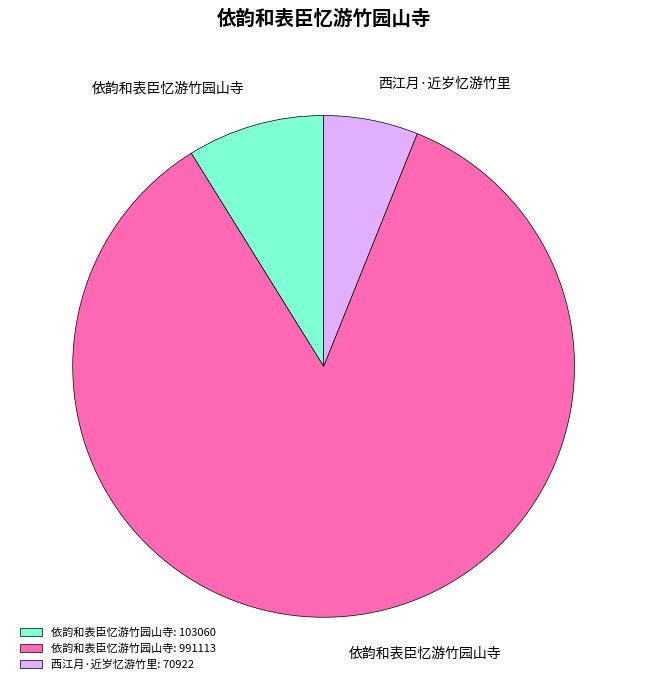

Rank the categories by value from lowest to highest.

西江月·近岁忆游竹里: 70922, 依韵和表臣忆游竹园山寺: 103060, 依韵和表臣忆游竹园山寺: 991113